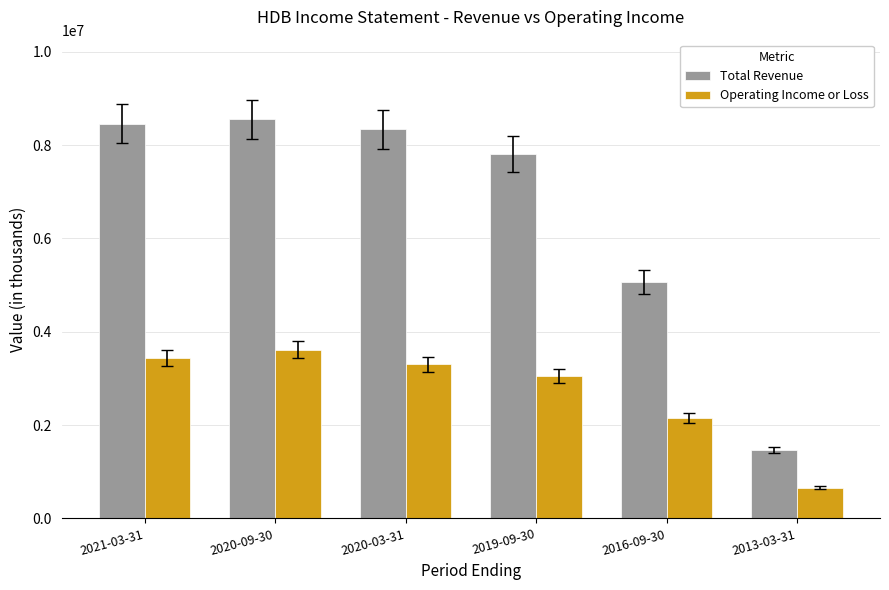

What is the spread (max minus min) of values at 2020-03-31?

5041600